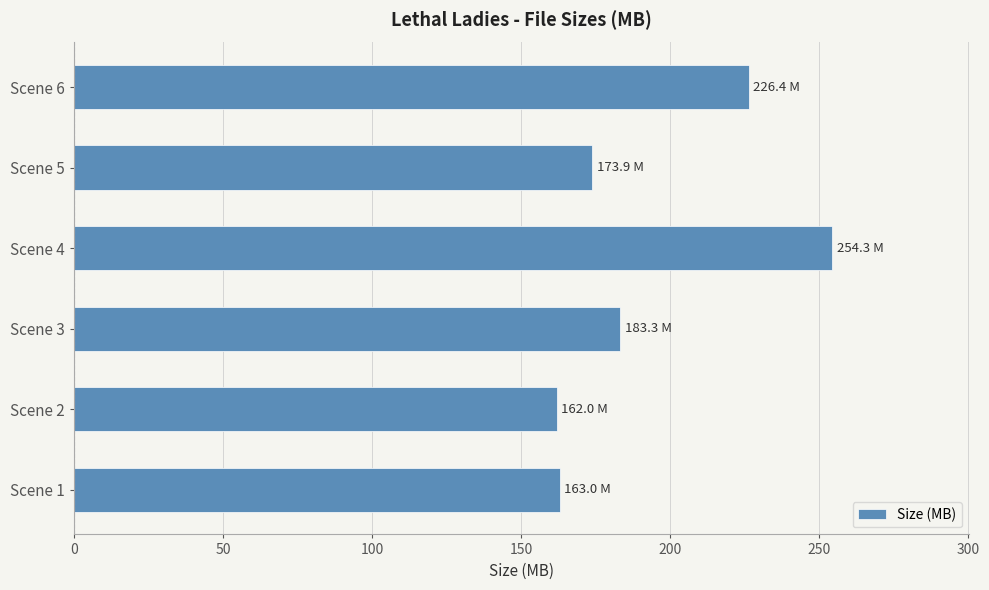

How many values are below 183?

3